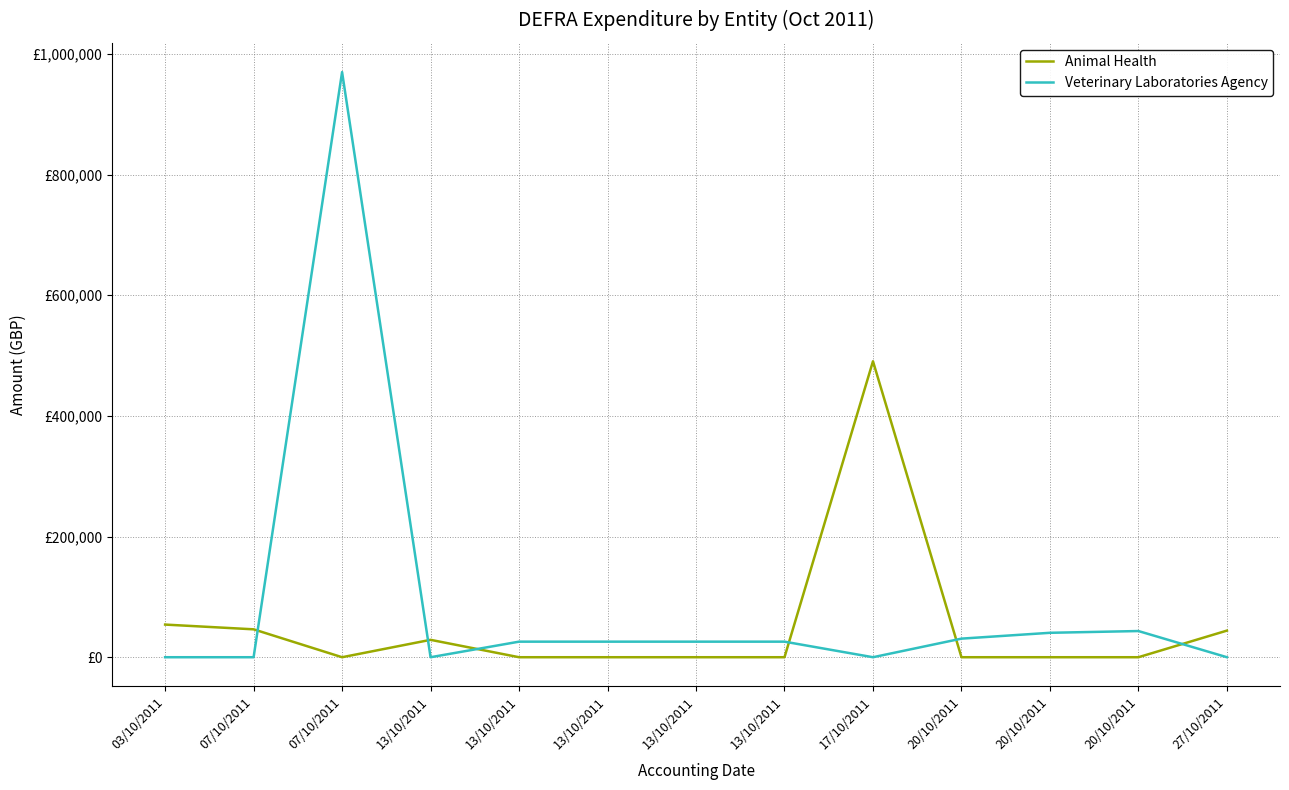

At which label is Veterinary Laboratories Agency closest to 485000?

20/10/2011